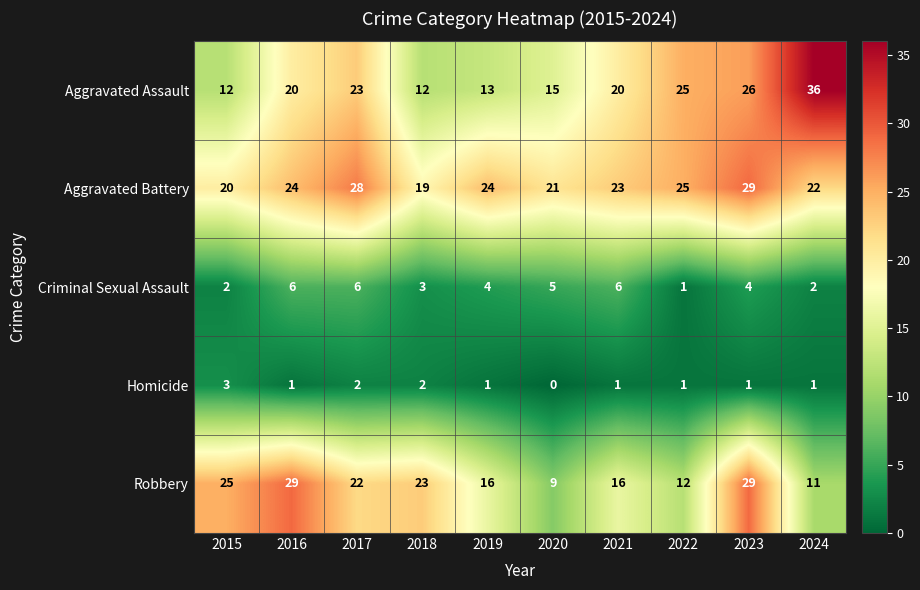

What is the average value of the Robbery series?

19